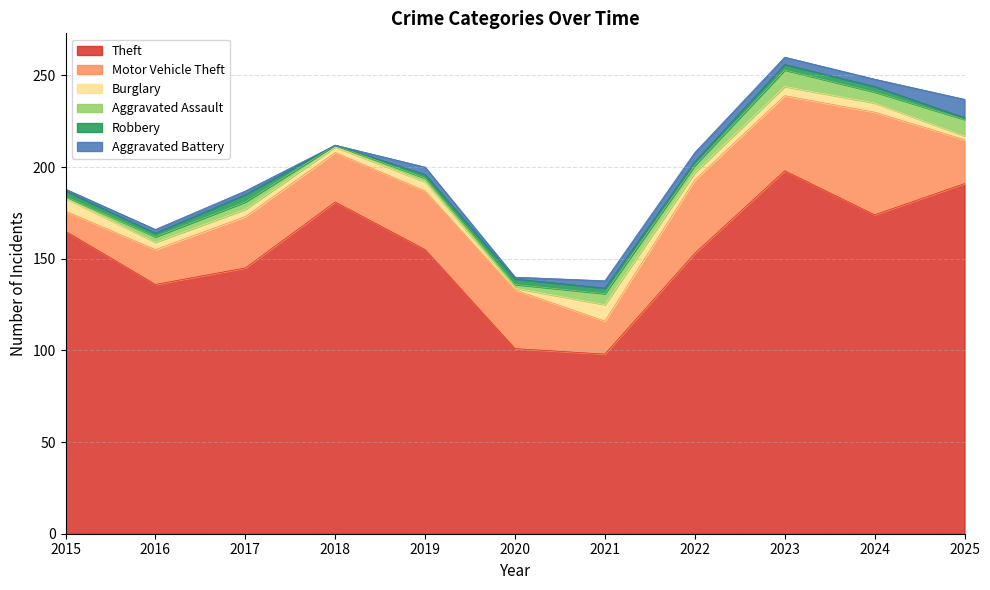

What is the minimum value for Theft?

98